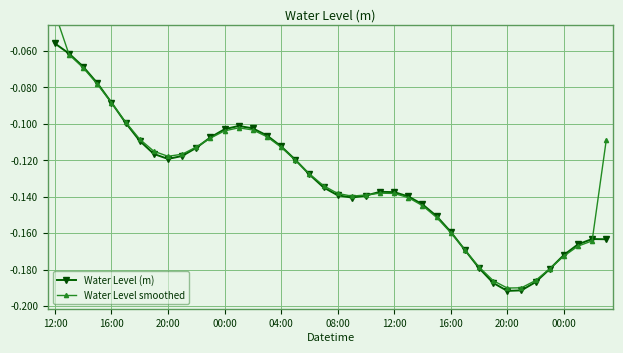

What is the difference between the maximum and second lowest values in the Water Level (m) series?

0.1